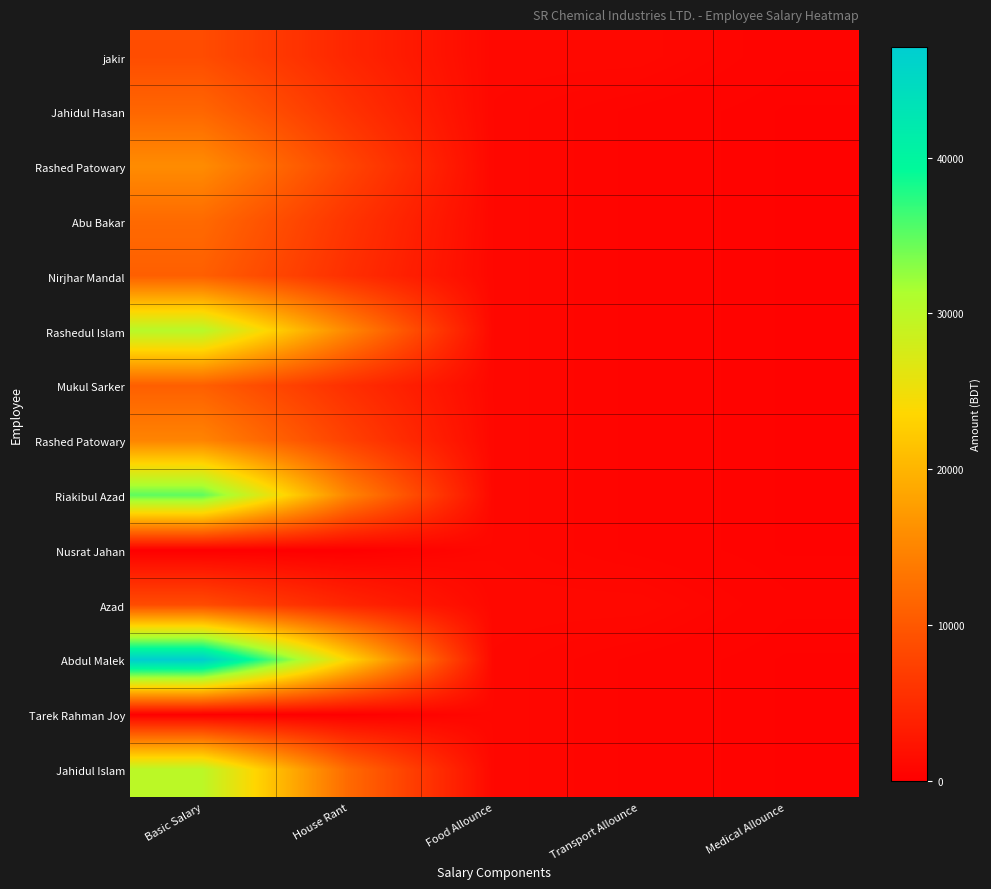

Which label corresponds to the largest value in the chart?

Basic Salary